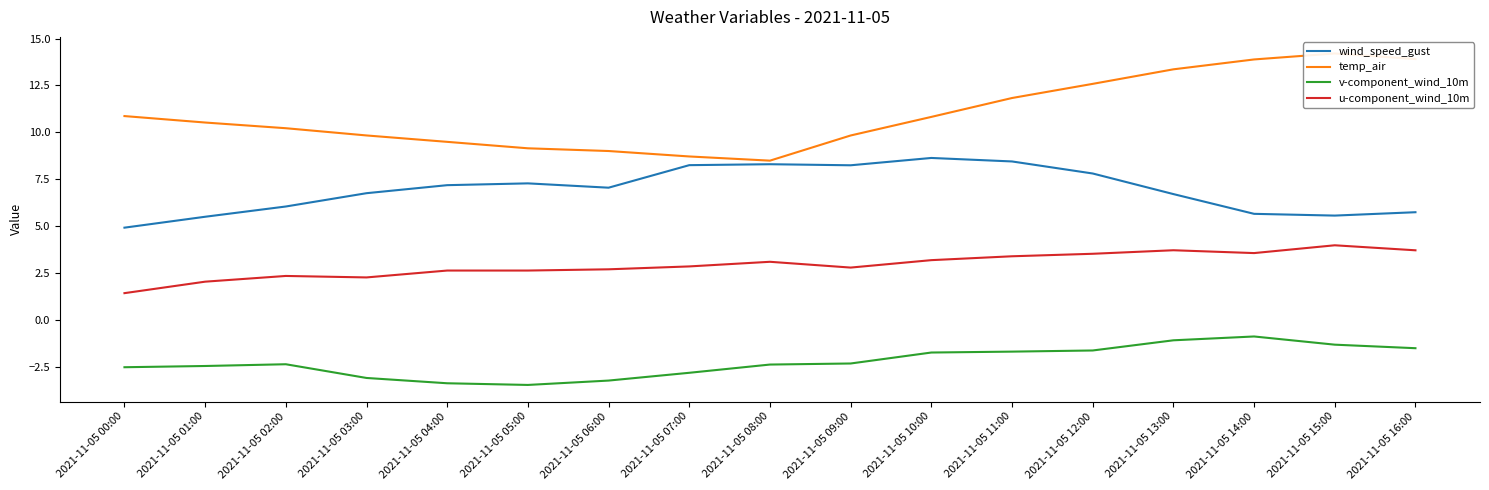

Reading left to right, transcribe all the data shown in this chart.

wind_speed_gust: 4.9	5.5	6.1	6.8	7.2	7.3	7.1	8.3	8.3	8.3	8.6	8.5	7.8	6.7	5.7	5.6	5.8
temp_air: 10.9	10.5	10.2	9.8	9.5	9.2	9.0	8.7	8.5	9.8	10.8	11.8	12.6	13.4	13.9	14.2	13.9
v-component_wind_10m: -2.5	-2.4	-2.3	-3.1	-3.4	-3.4	-3.2	-2.8	-2.4	-2.3	-1.7	-1.7	-1.6	-1.1	-0.9	-1.3	-1.5
u-component_wind_10m: 1.4	2.1	2.4	2.3	2.6	2.6	2.7	2.9	3.1	2.8	3.2	3.4	3.5	3.7	3.6	4.0	3.7